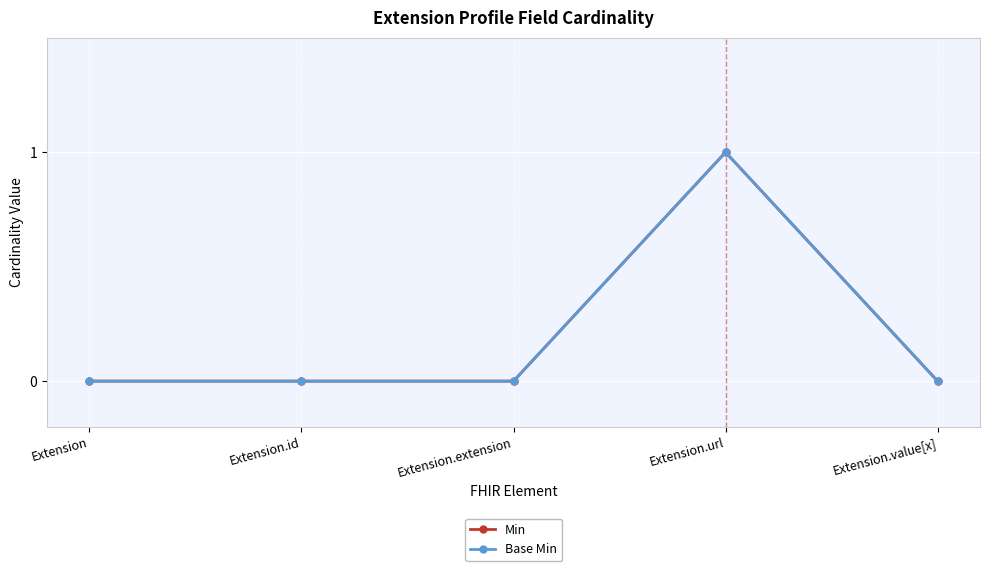

Which series changed the most between Extension and Extension.id?

Min